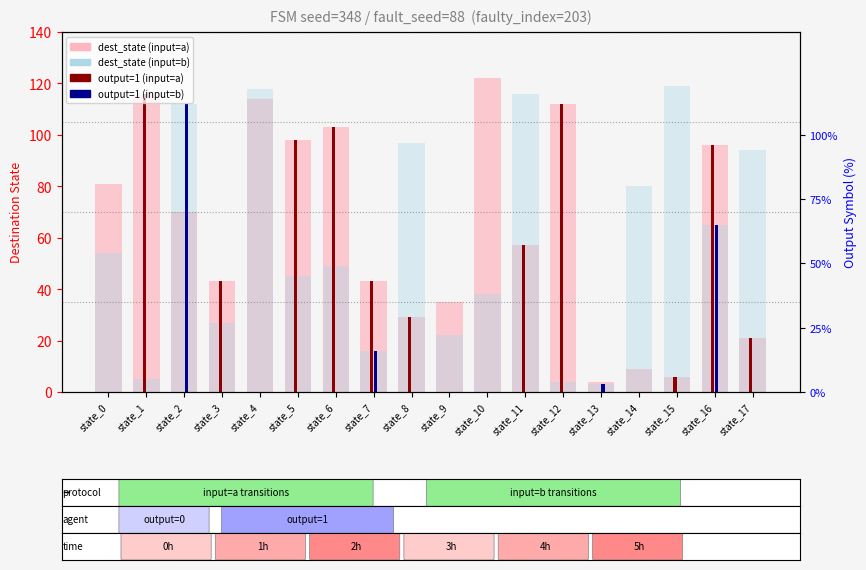

What is the total value across all series at state_10?

160